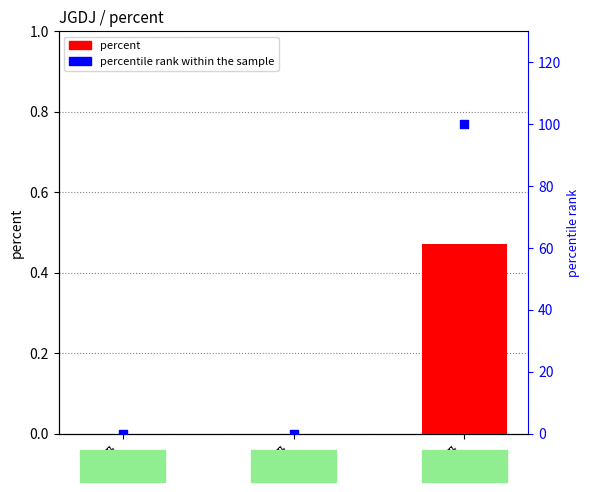

At how many categories does at least one series exceed 48?

1